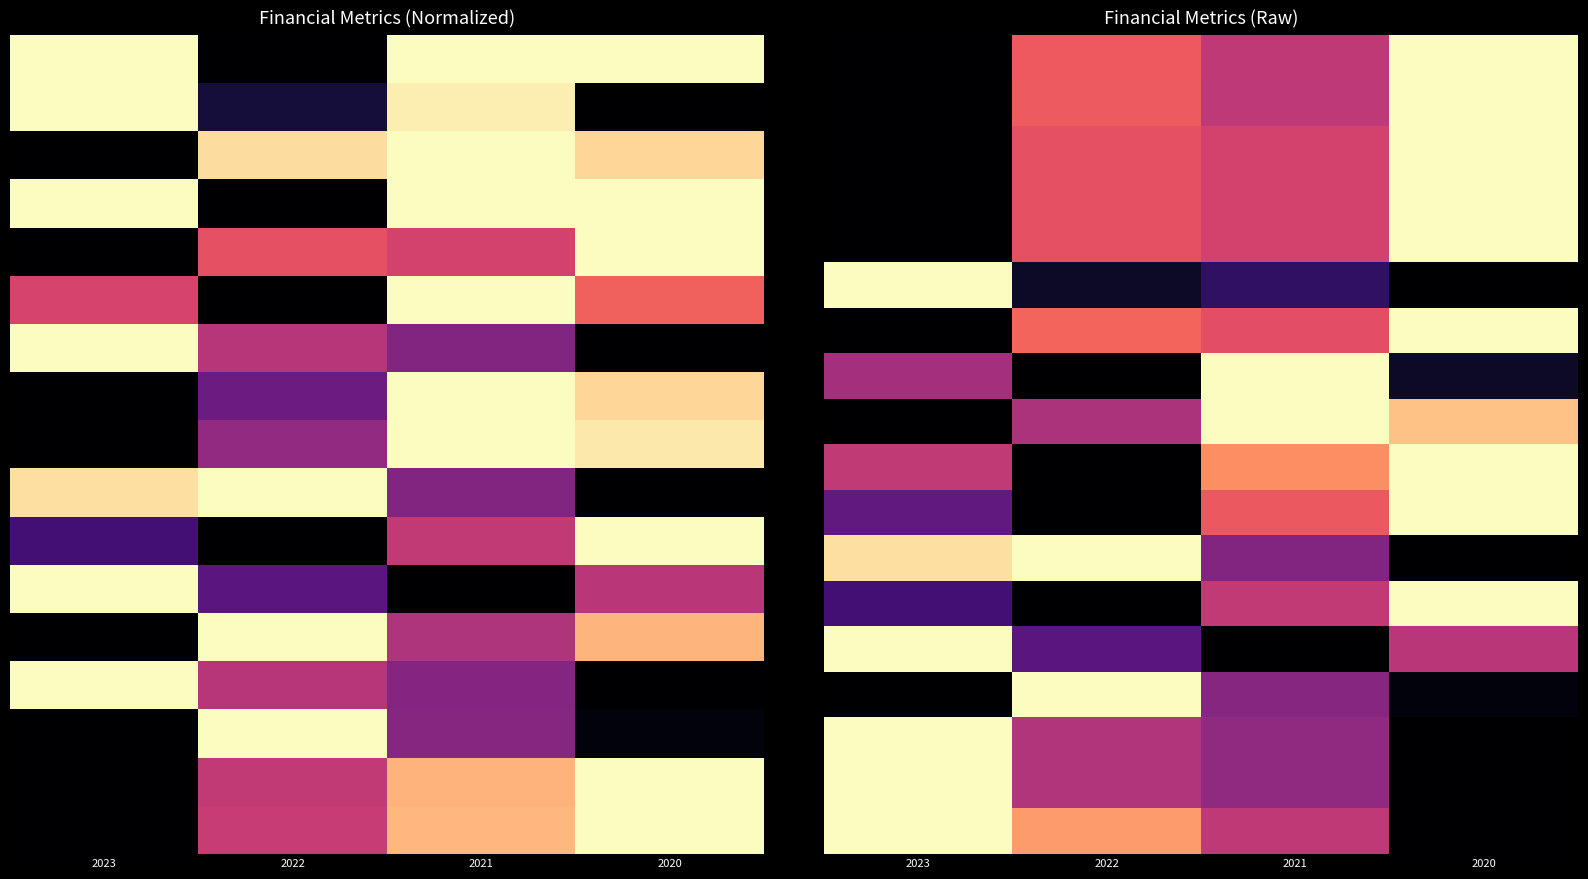

Which has a higher value, 2023 or 2020?

2020